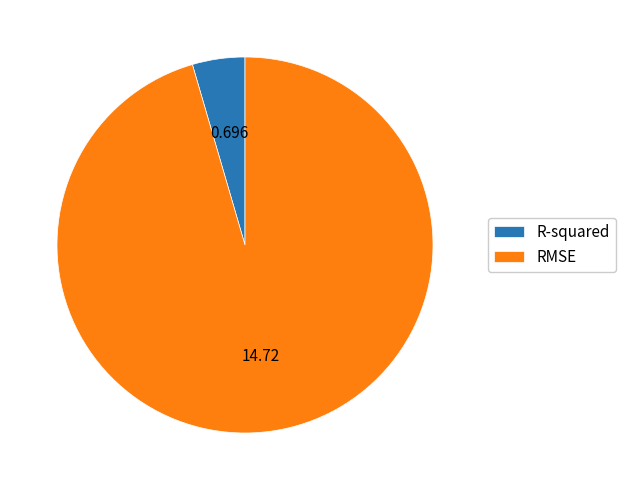

Which category has the biggest portion of the pie?

RMSE